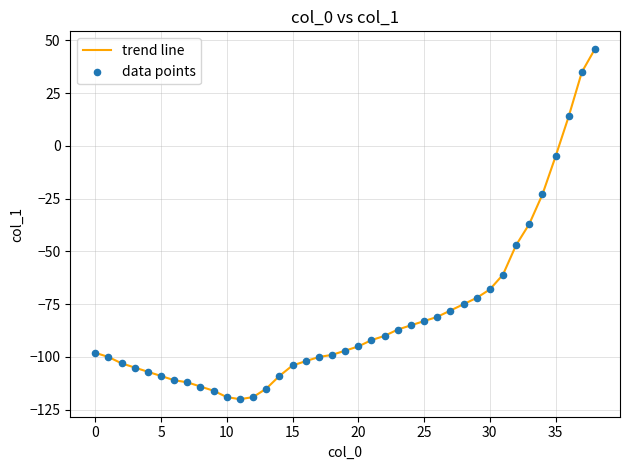

What is the minimum value shown in the chart?

-120